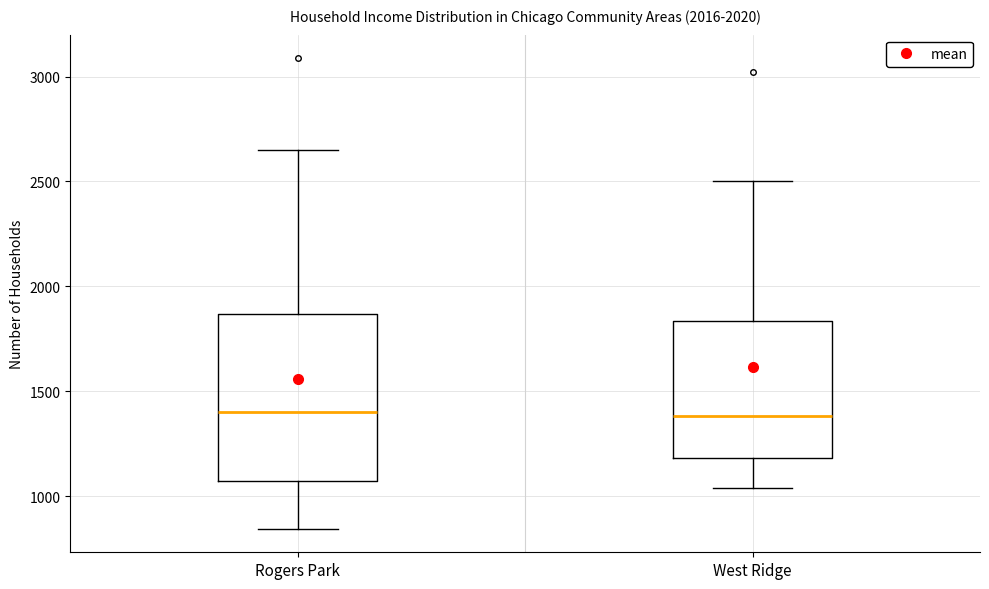

Where is the lower edge of the box for West Ridge on the y-axis? The values are not printed on the chart, so give them approximately, as read against the axis.

1200